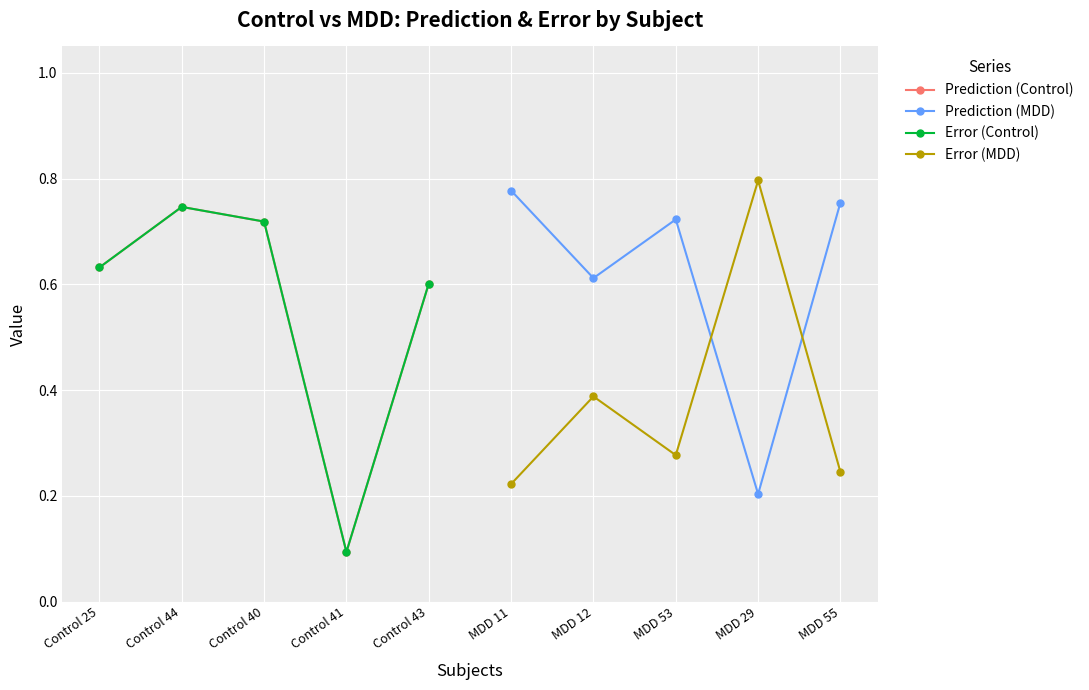

Reading left to right, list all the values displayed in this chart.

Prediction (Control): 0.6	0.7	0.7	0.1	0.6
Prediction (MDD): 0.8	0.6	0.7	0.2	0.8
Error (Control): 0.6	0.7	0.7	0.1	0.6
Error (MDD): 0.2	0.4	0.3	0.8	0.2